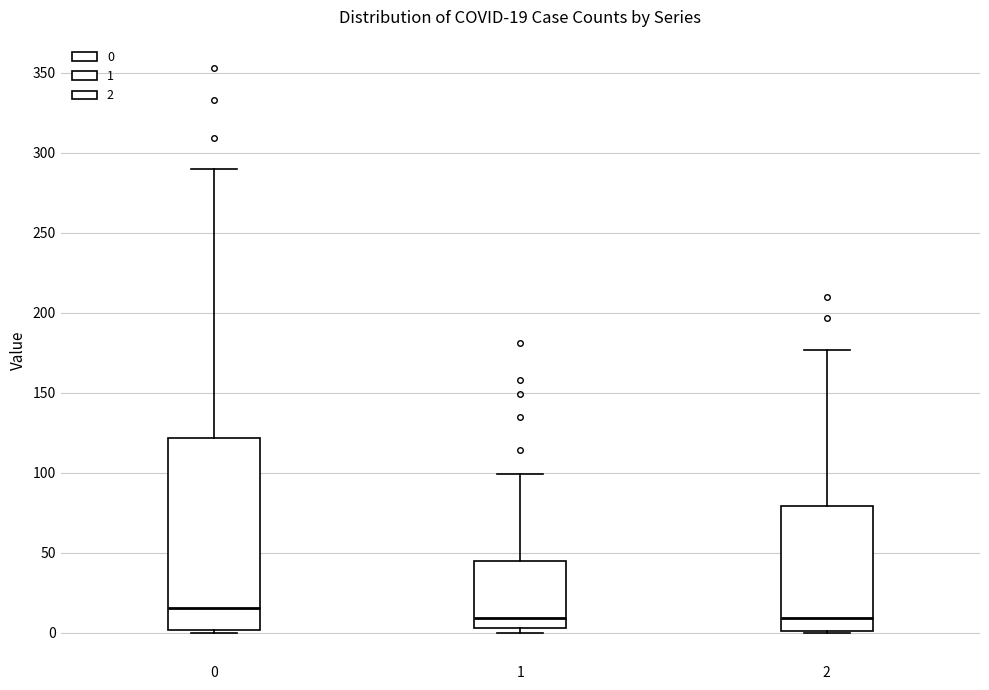

Which box is the tallest, from its lower edge to its upper edge?

0